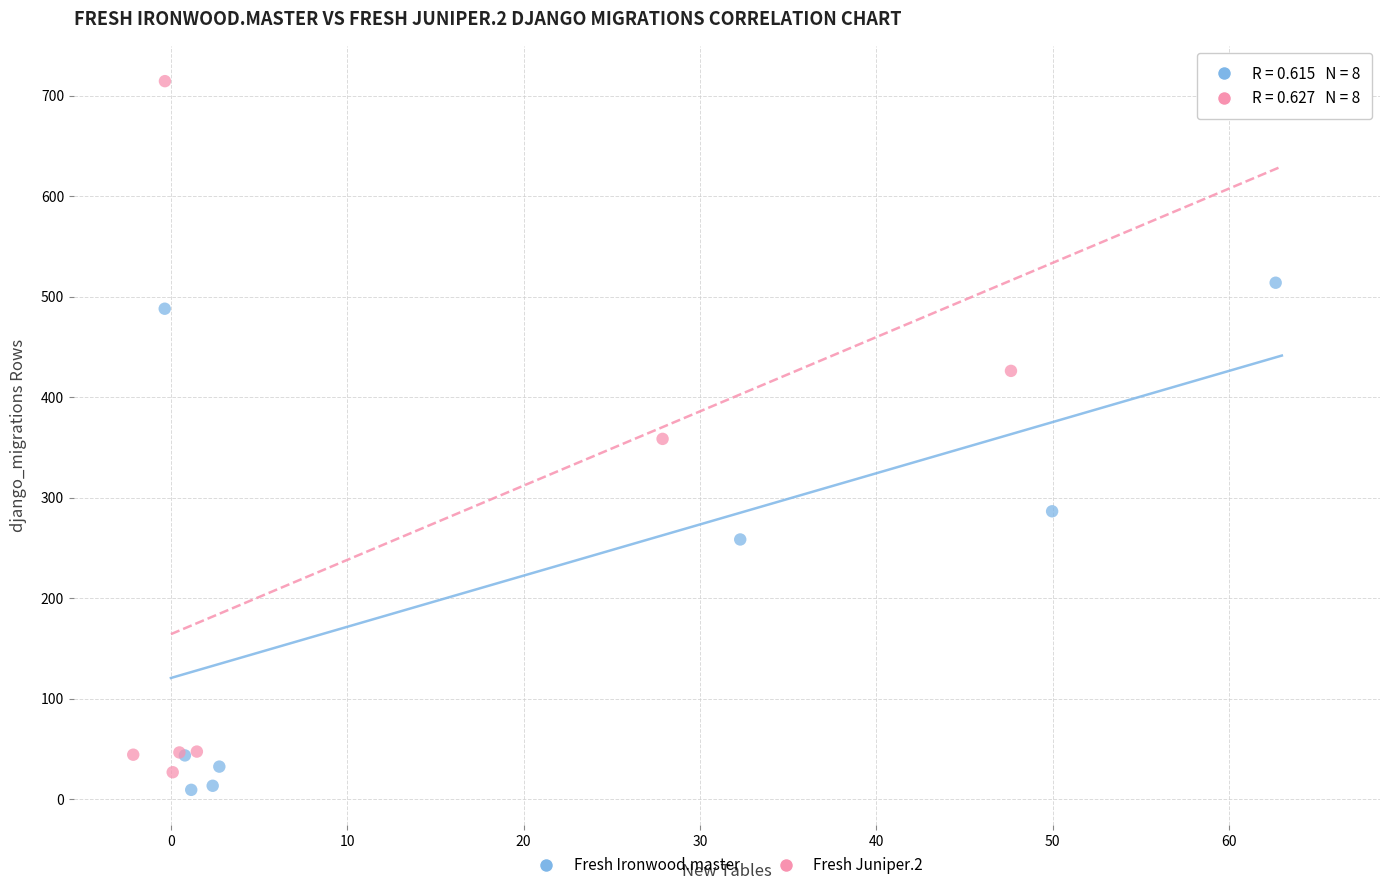

What are all the series names shown in the legend?

Fresh Ironwood.master, Fresh Juniper.2